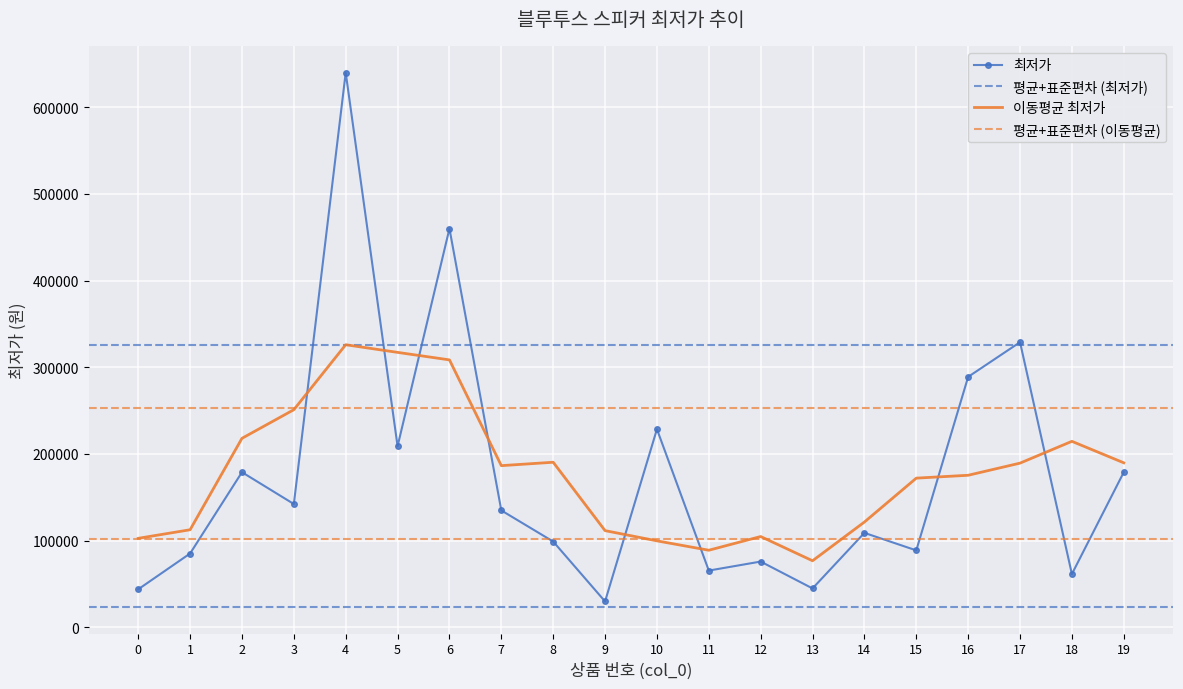

True or false: 이동평균 최저가 has a value of 102700.0 at 0.

True